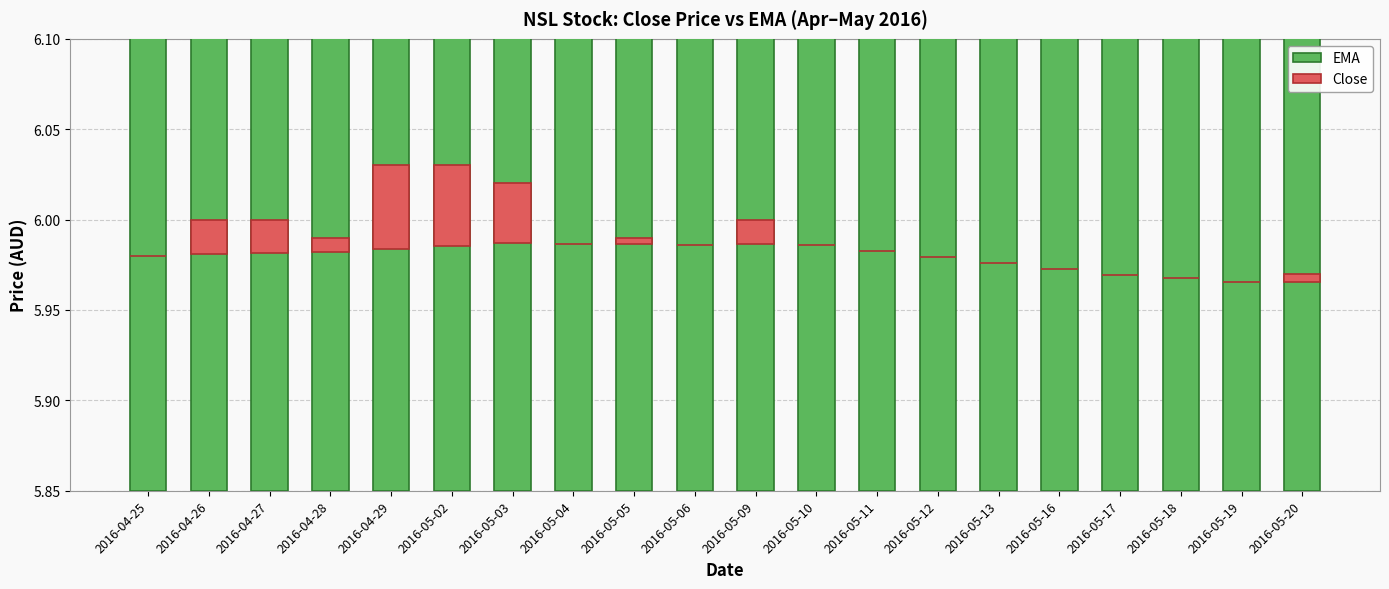

What is the sum of the EMA values at 2016-05-13 and 2016-05-09?

12.0